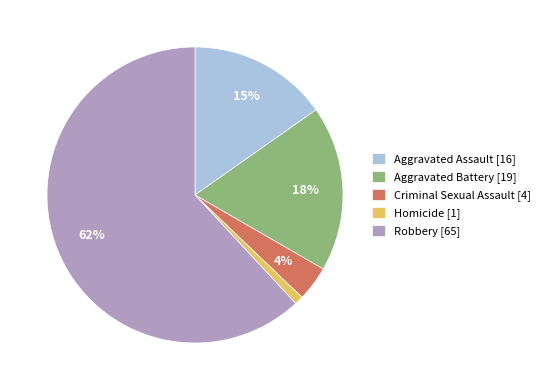

What is the ratio of the value at Aggravated Assault to the value at Aggravated Battery?

0.8